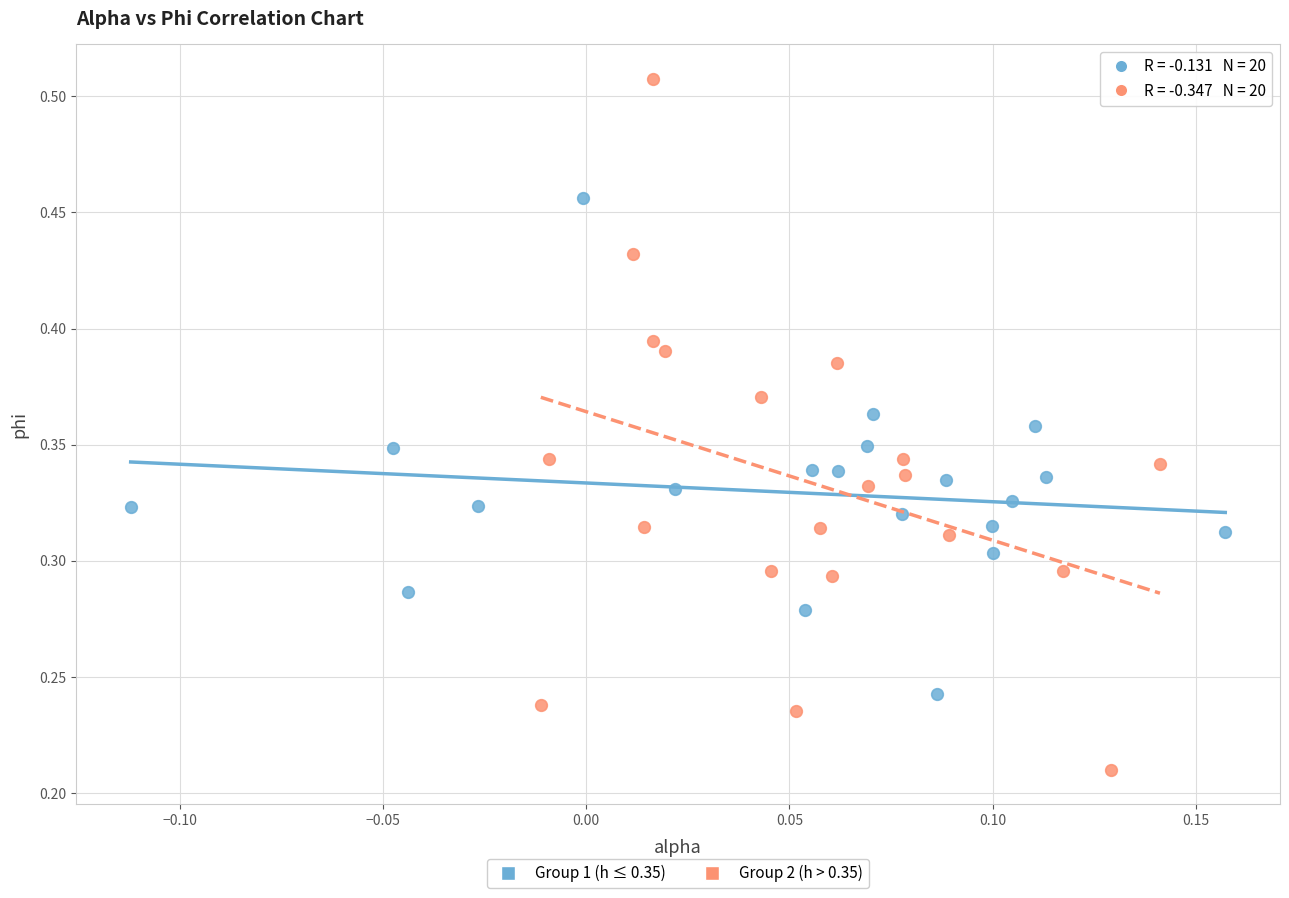

What are all the series names shown in the legend?

Group 1 (h ≤ 0.35), Group 2 (h > 0.35)